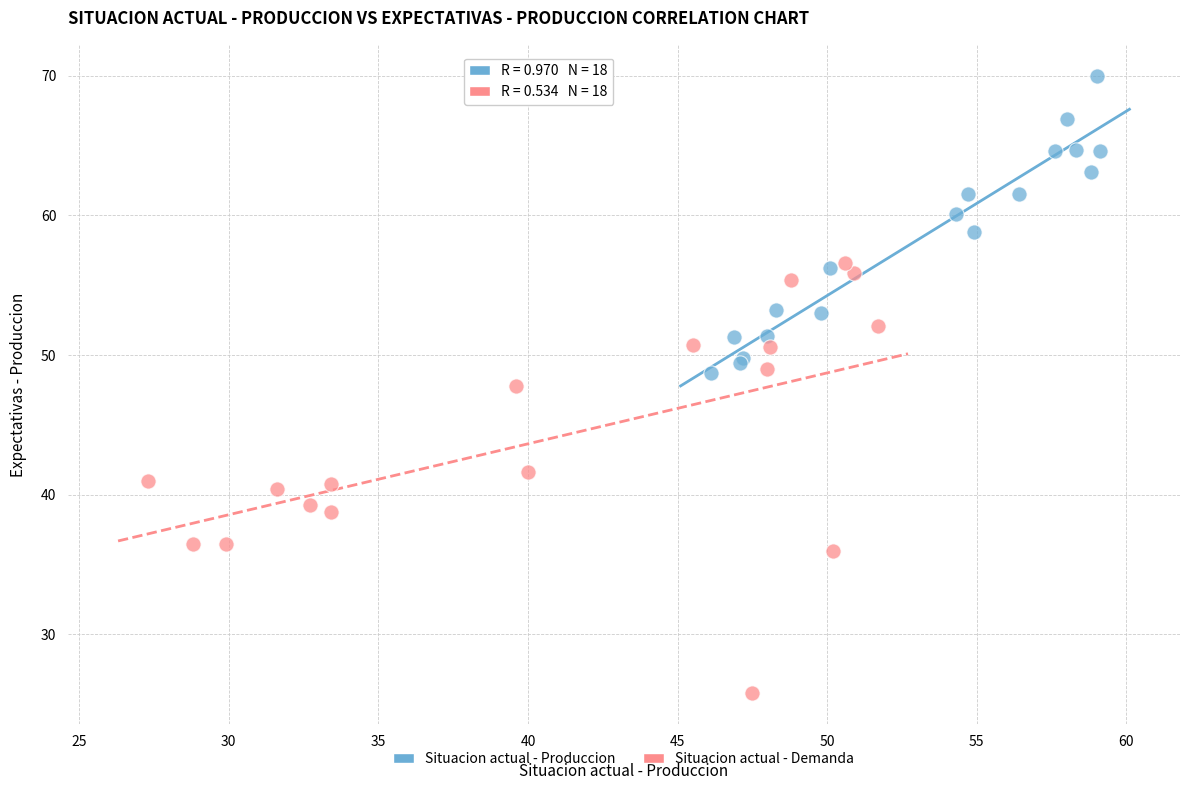

Which series contains the lowest Y value?

Situacion actual - Demanda